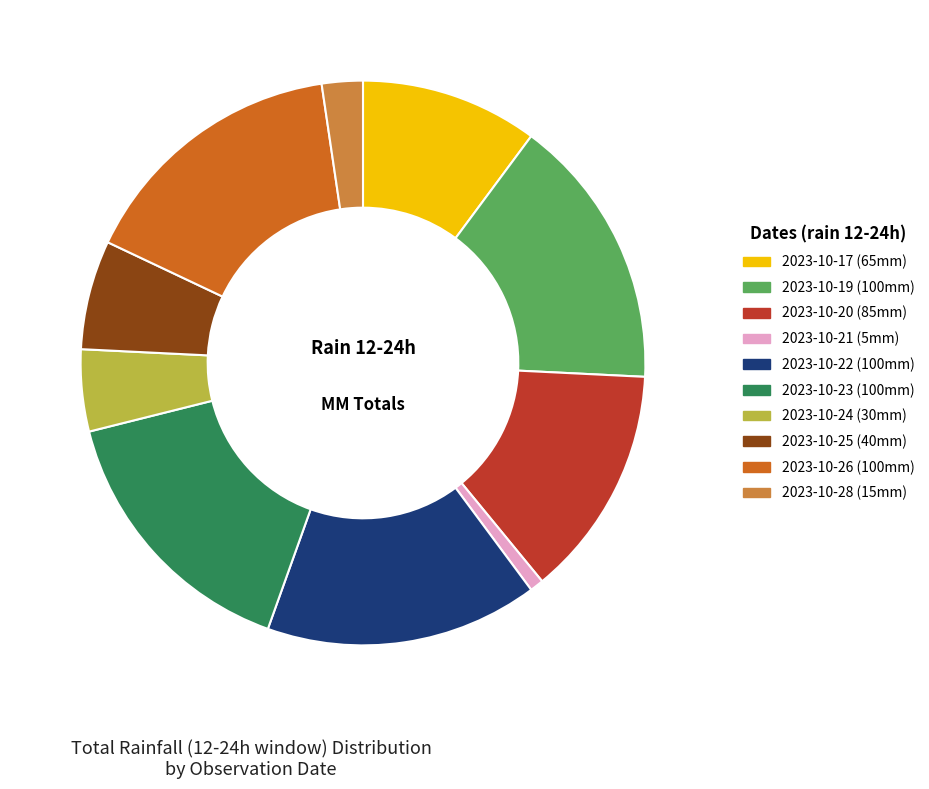

Is there any slice that represents more than half of the pie?

No